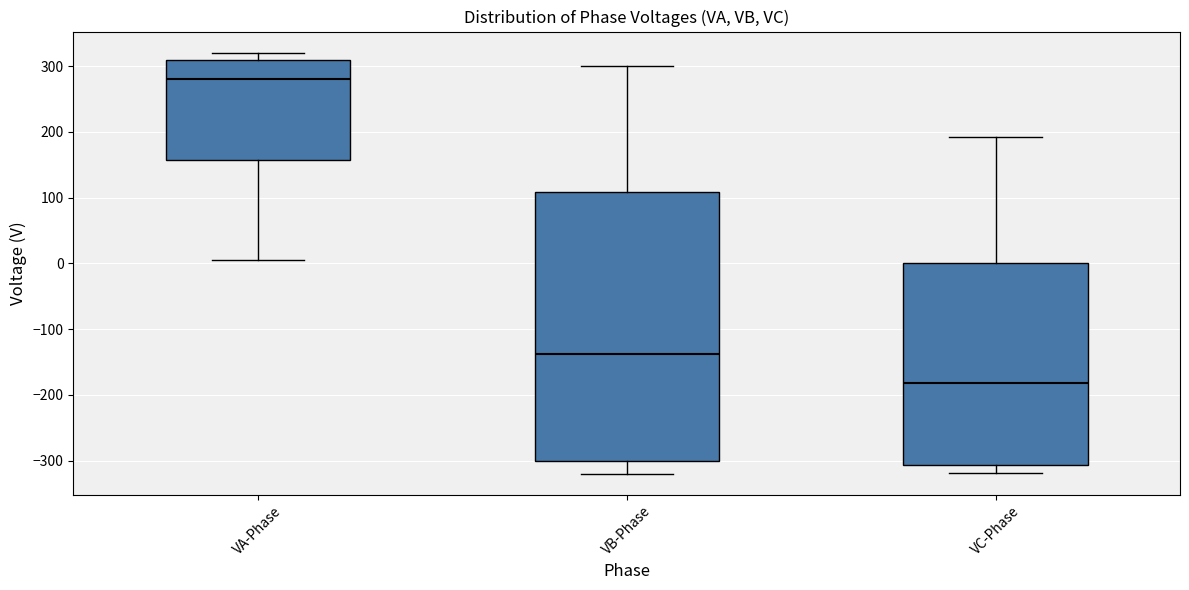

Reading left to right, transcribe this box plot: for each box, give where its median line is, the range the box spans, and where its two whiskers end, as read against the y-axis. The values are not printed on the chart, so give them approximately, as read against the axis.

VA-Phase: median 280, box 160 to 310, whiskers 0 to 320
VB-Phase: median -140, box -300 to 110, whiskers -320 to 300
VC-Phase: median -180, box -310 to 0, whiskers -320 to 190